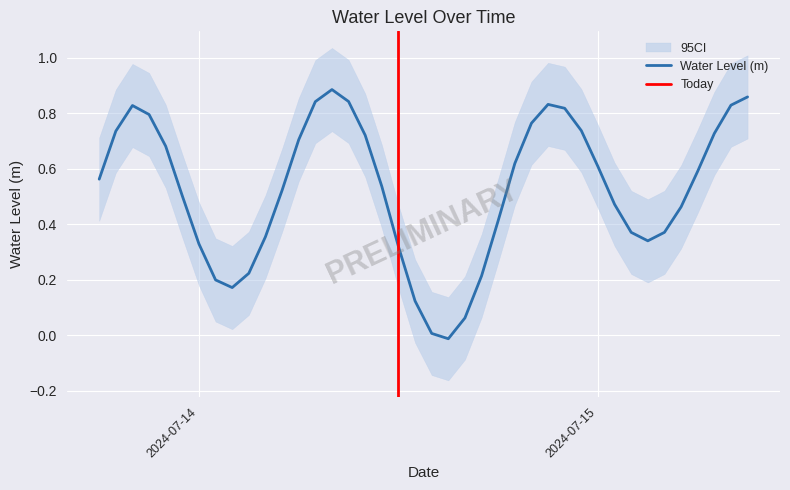

Reading right to left, what are all the values shown in this chart?

0.9	0.8	0.7	0.6	0.5	0.4	0.3	0.4	0.5	0.6	0.7	0.8	0.8	0.8	0.6	0.4	0.2	0.1	-0.0	0.0	0.1	0.3	0.5	0.7	0.8	0.9	0.8	0.7	0.5	0.4	0.2	0.2	0.2	0.3	0.5	0.7	0.8	0.8	0.7	0.6